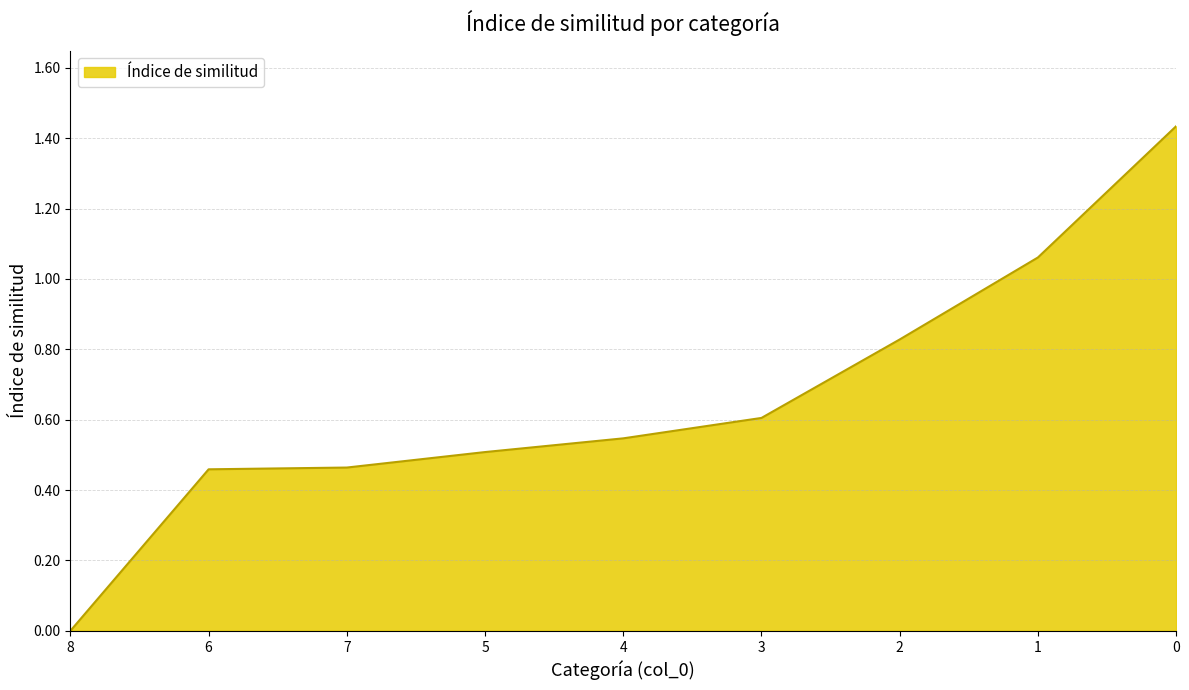

Which category has the lowest value across all series?

8